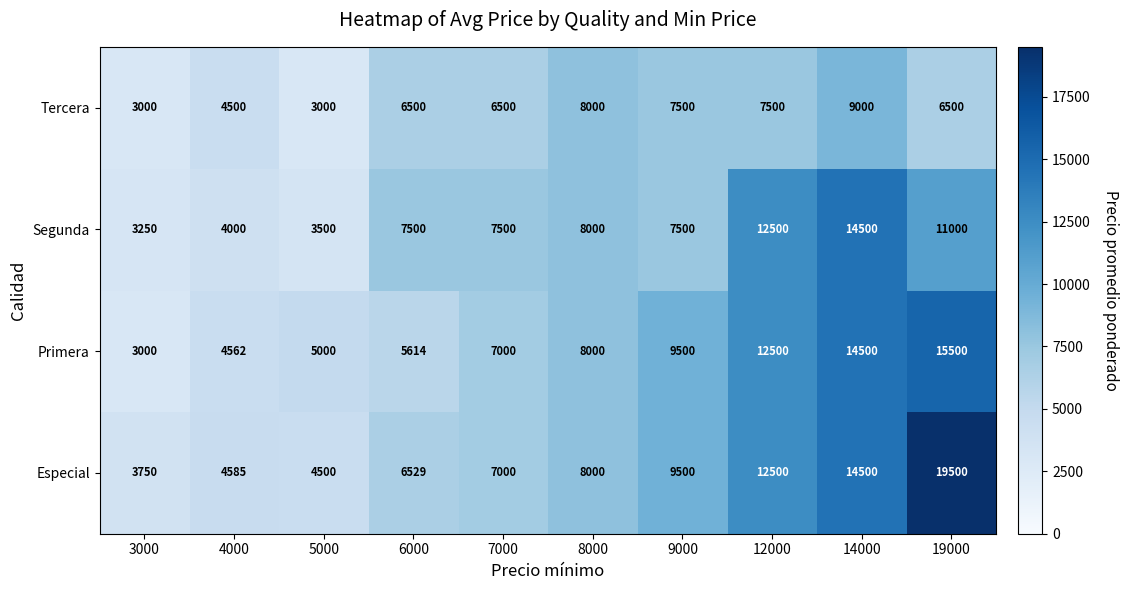

List the series in order of their overall mean, highest first.

Especial, Primera, Segunda, Tercera